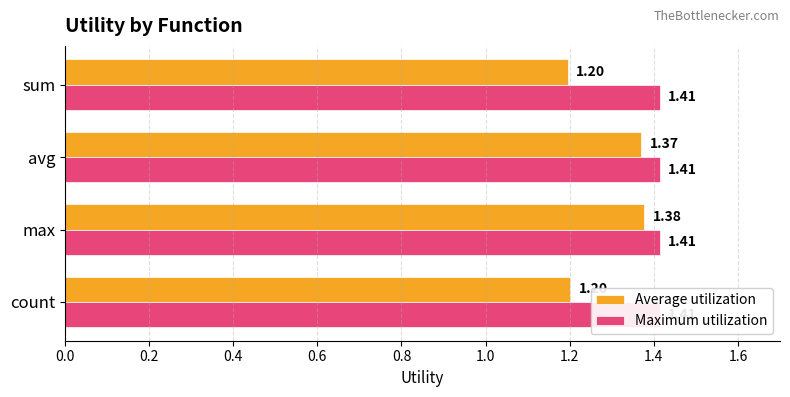

What are all the series names shown in the legend?

Average utilization, Maximum utilization